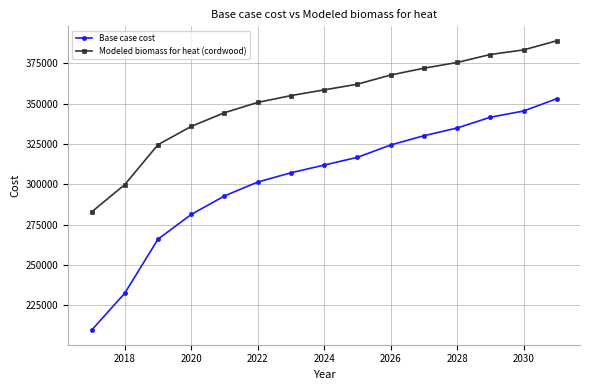

How many data points in Modeled biomass for heat (cordwood) are less than 358561?

7